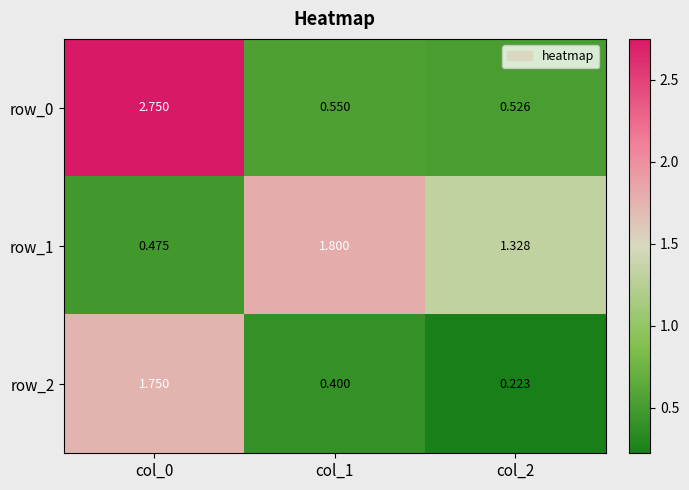

At col_1, list the series in order from largest to smallest.

row_1, row_0, row_2